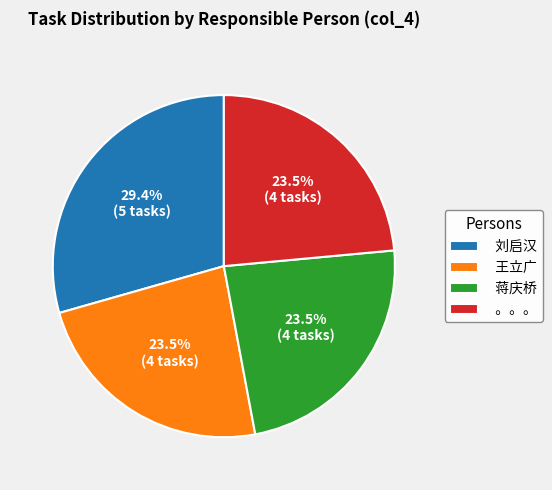

Which category has the biggest portion of the pie?

刘启汉